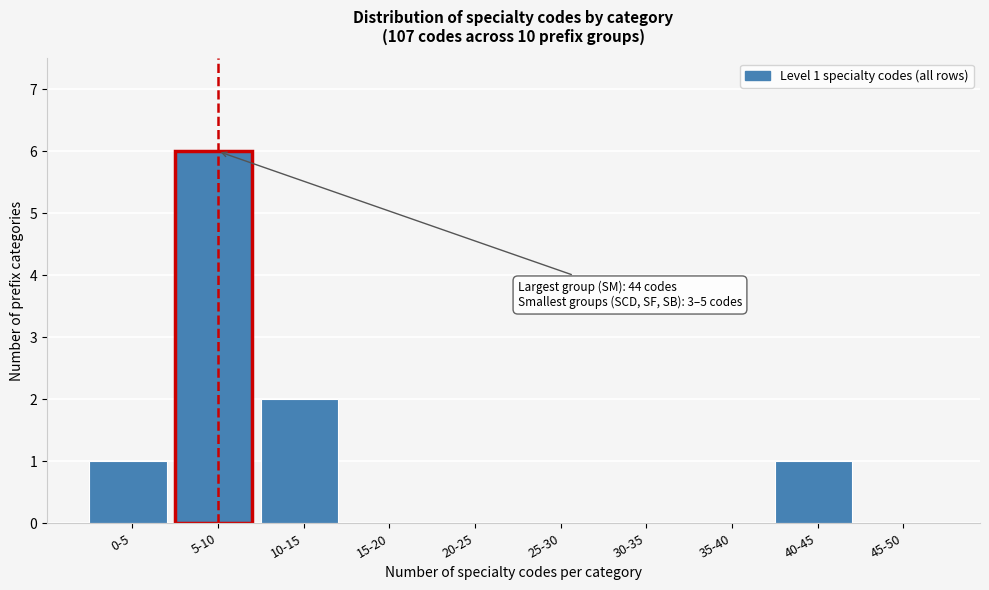

Reading right to left, list all the values displayed in this chart.

45-50=0	40-45=1	35-40=0	30-35=0	25-30=0	20-25=0	15-20=0	10-15=2	5-10=6	0-5=1